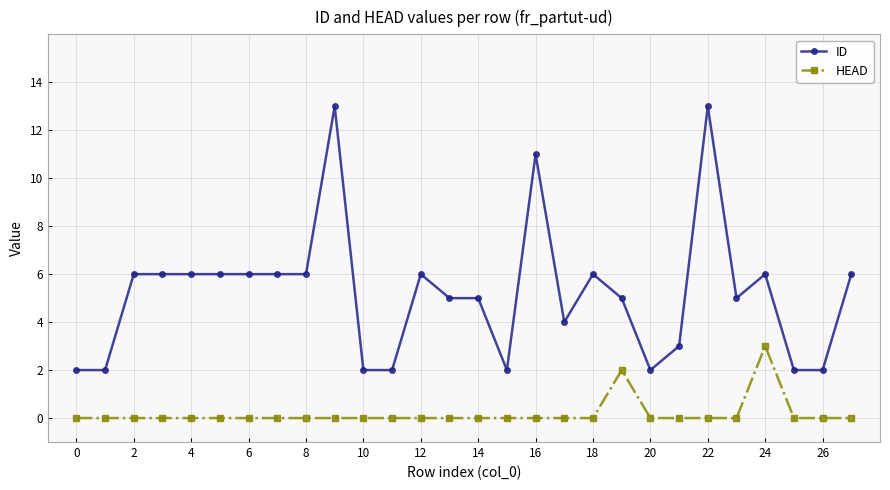

Which series has the largest range (max minus min)?

ID